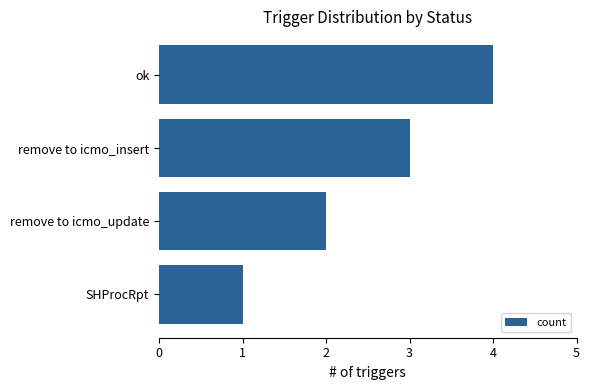

List the labels in order of value, smallest first.

SHProcRpt, remove to icmo_update, remove to icmo_insert, ok